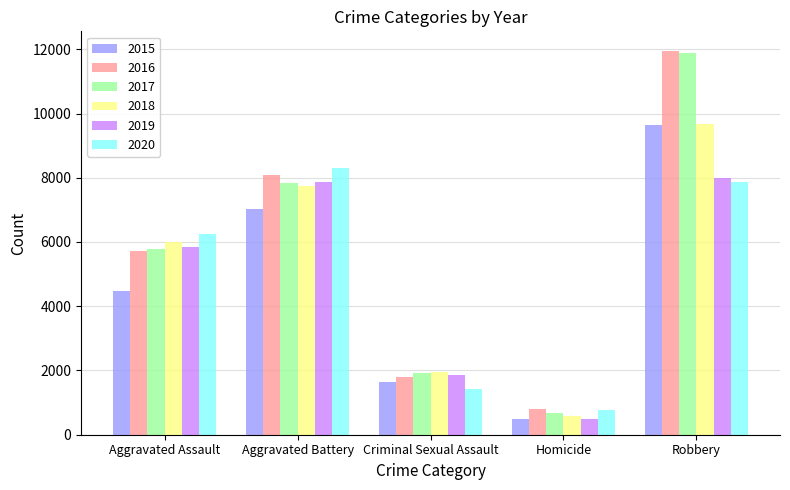

Which series changed the most between Criminal Sexual Assault and Robbery?

2016